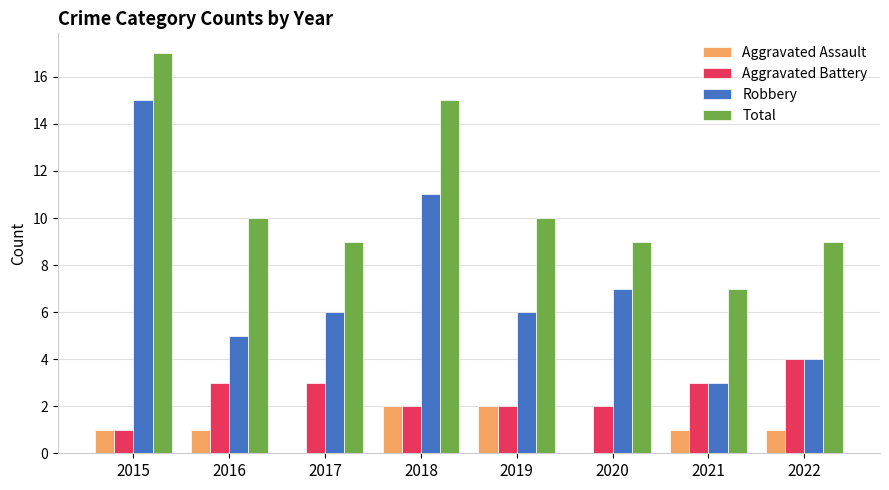

At which label does Total reach its peak?

2015